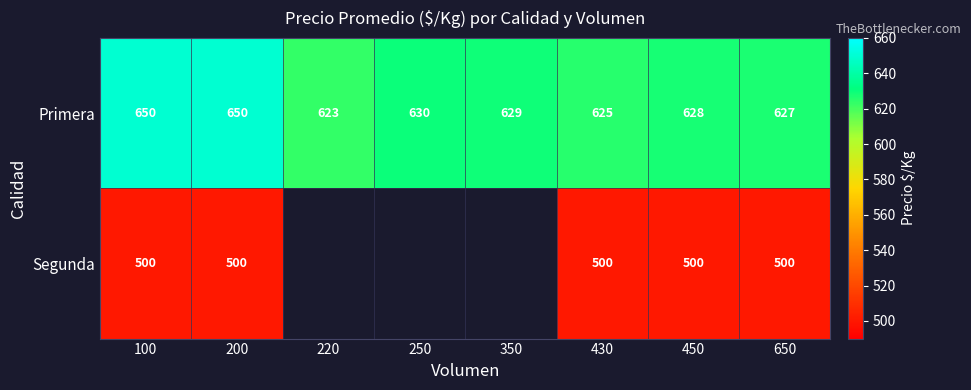

Is it true that Primera equals 1080 at 350?

False